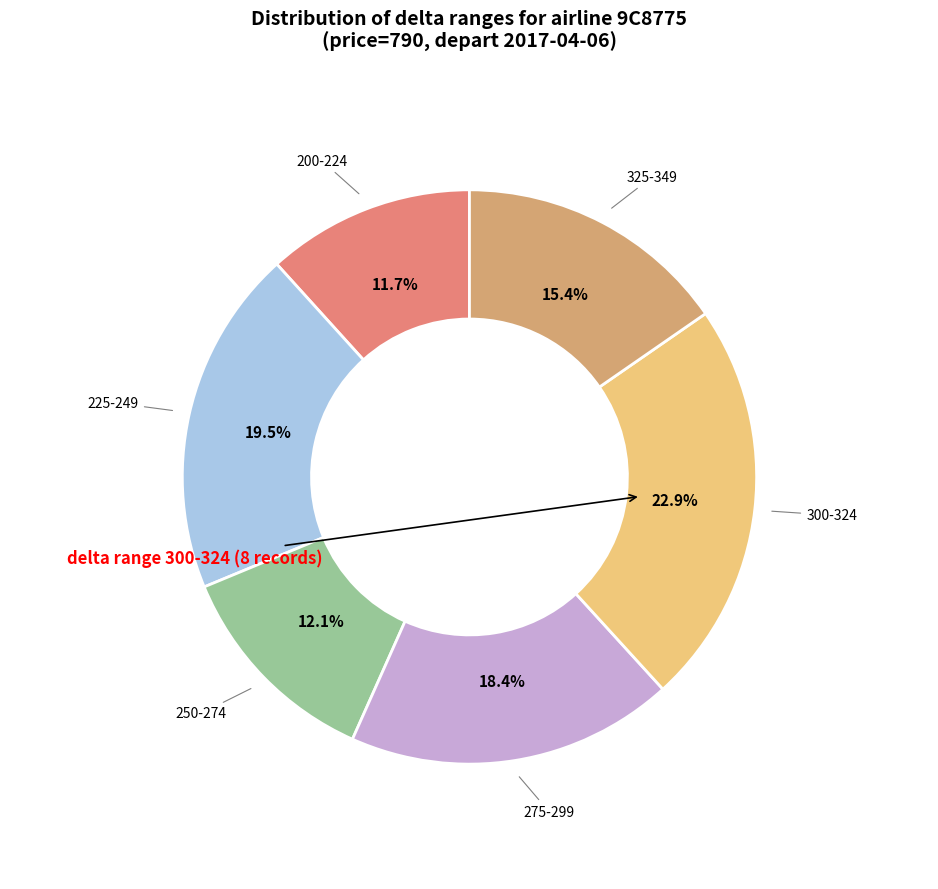

Does any single category account for the majority?

No